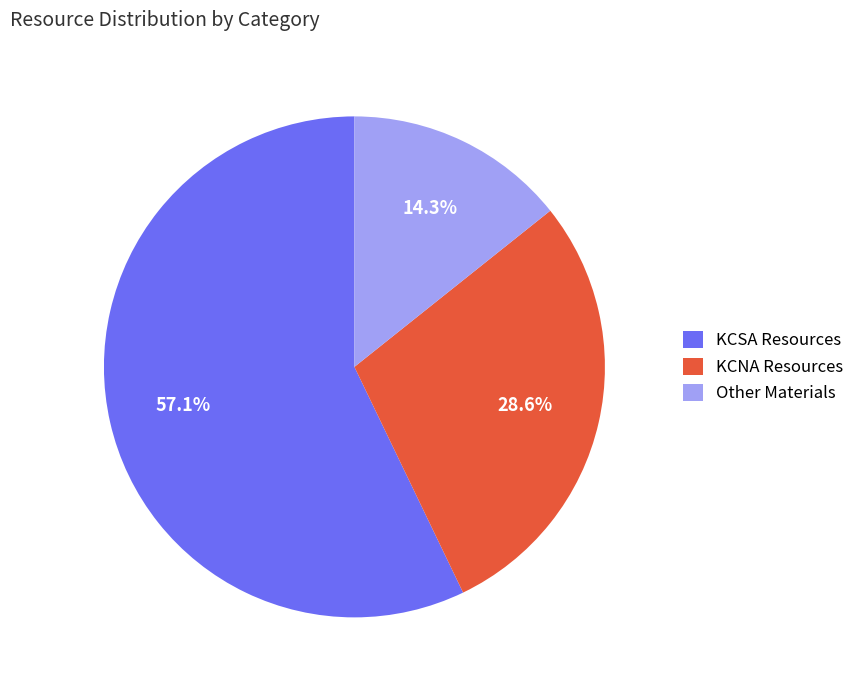

To the nearest percent, what is the average slice percentage?

33%